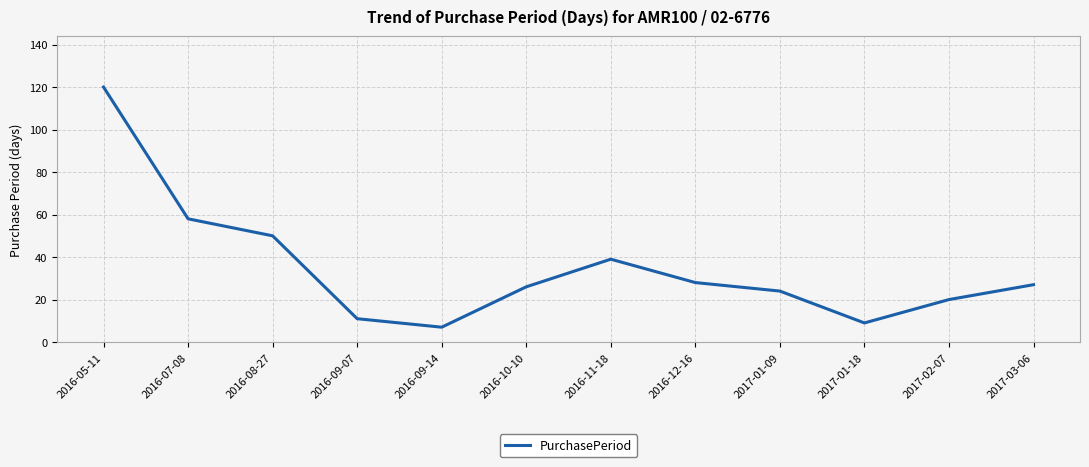

Reading left to right, list all the values displayed in this chart.

120	58	50	11	7	26	39	28	24	9	20	27